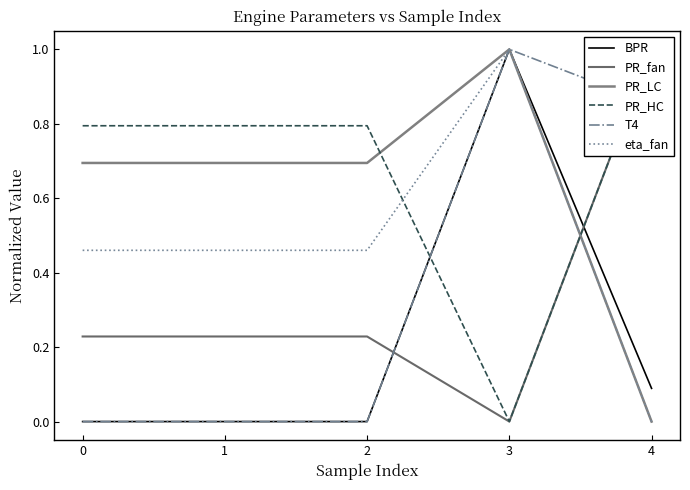

How many positive values does the eta_fan series have?

4